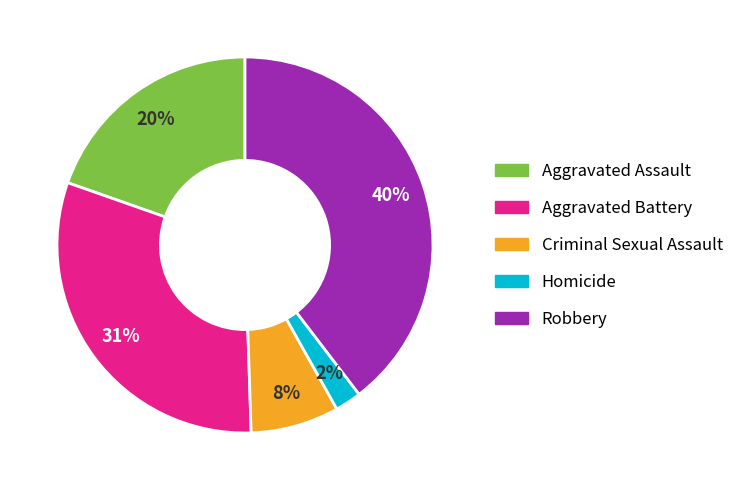

How many slices are in this pie chart?

5